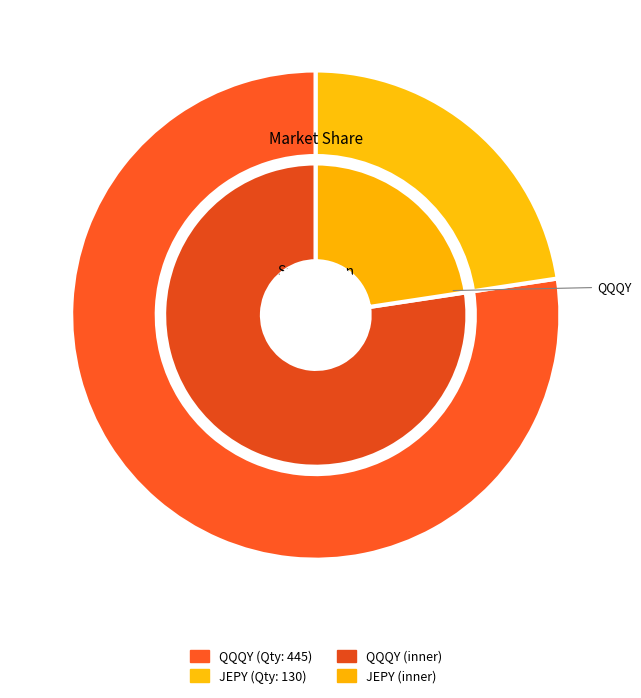

The QQQY slice represents 88% of the pie. True or false?

False